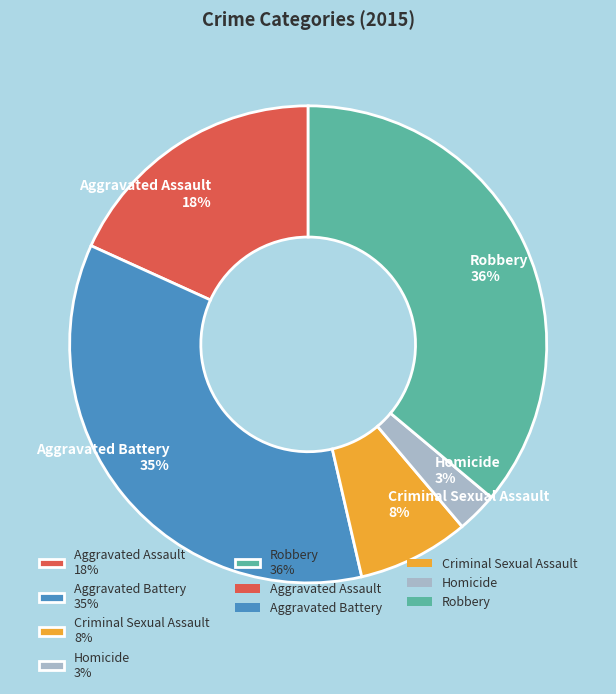

Which slice is the largest?

Robbery